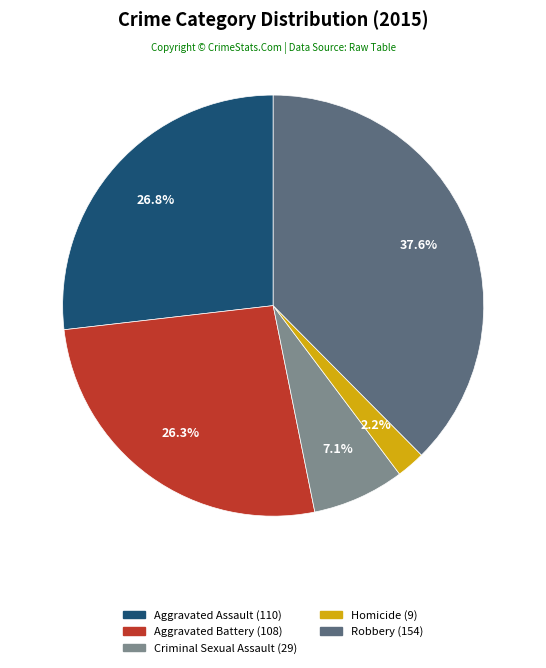

Between Aggravated Battery and Homicide, which is larger?

Aggravated Battery